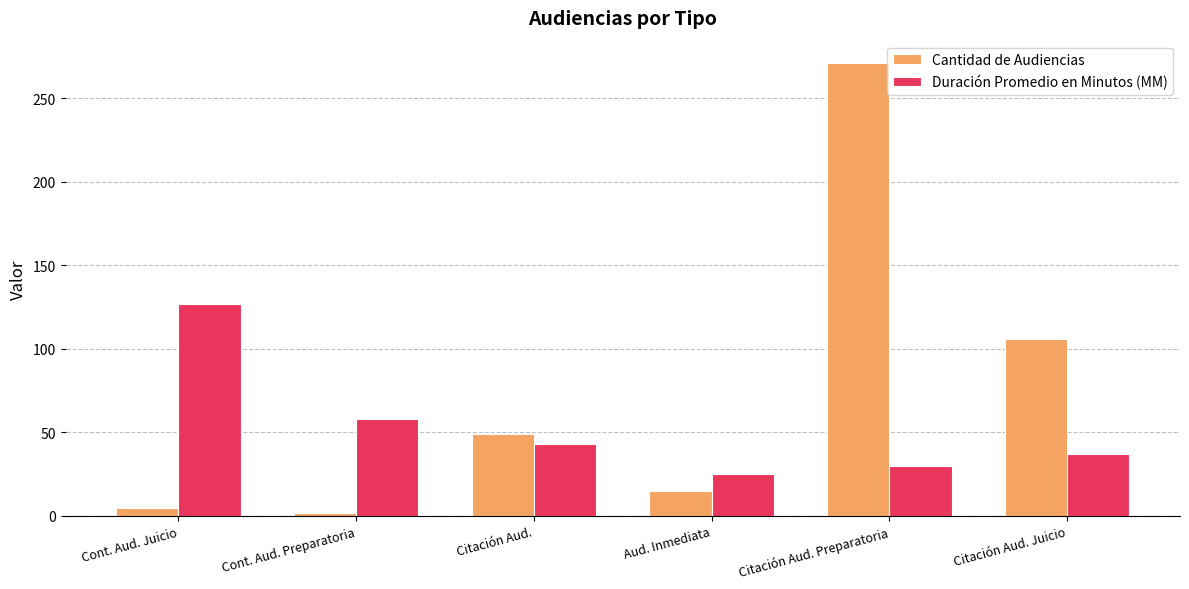

True or false: Duración Promedio en Minutos (MM) has a value of 30 at Citación Aud. Preparatoria.

True